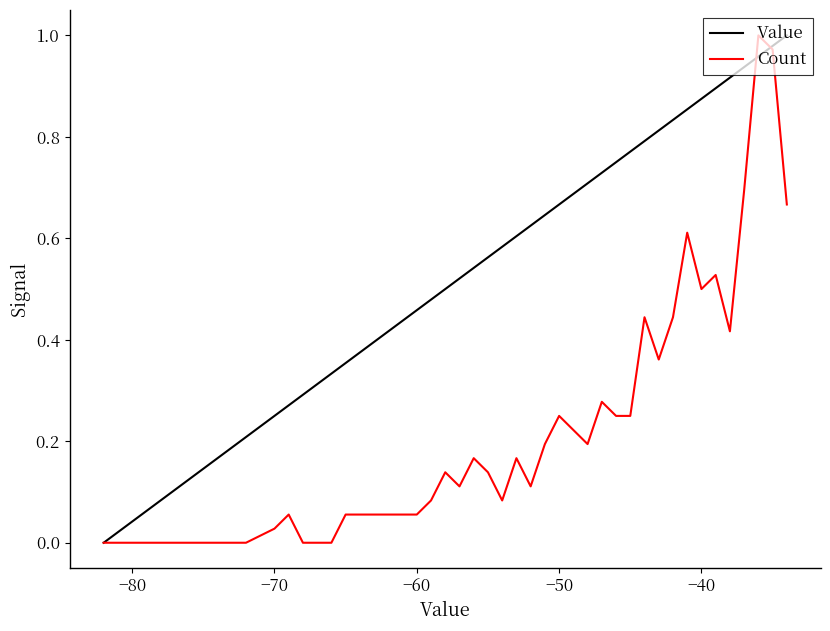

Which series has the largest total across all categories?

Value